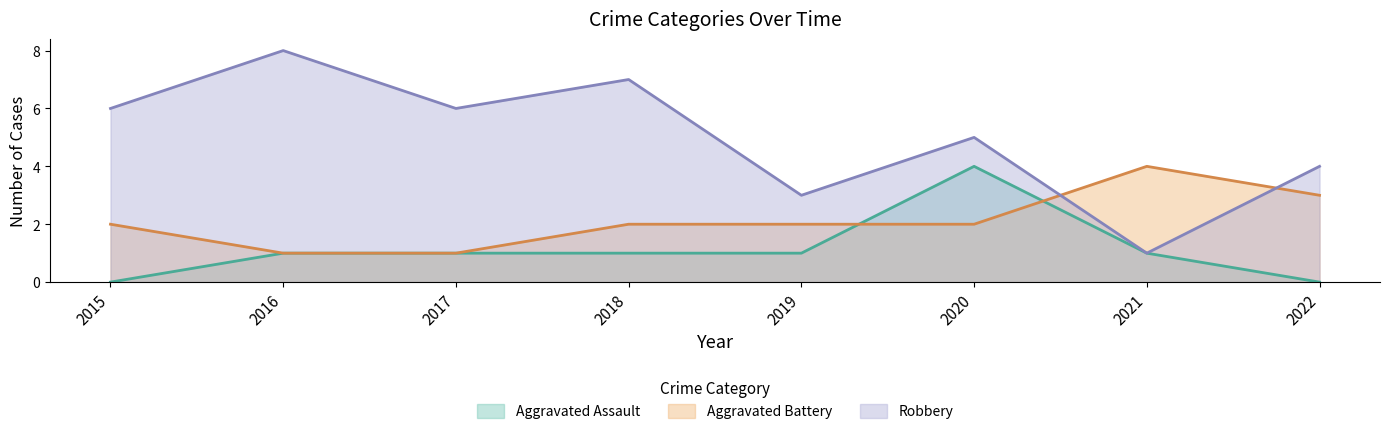

Where is Aggravated Assault nearest to the value 2?

2016